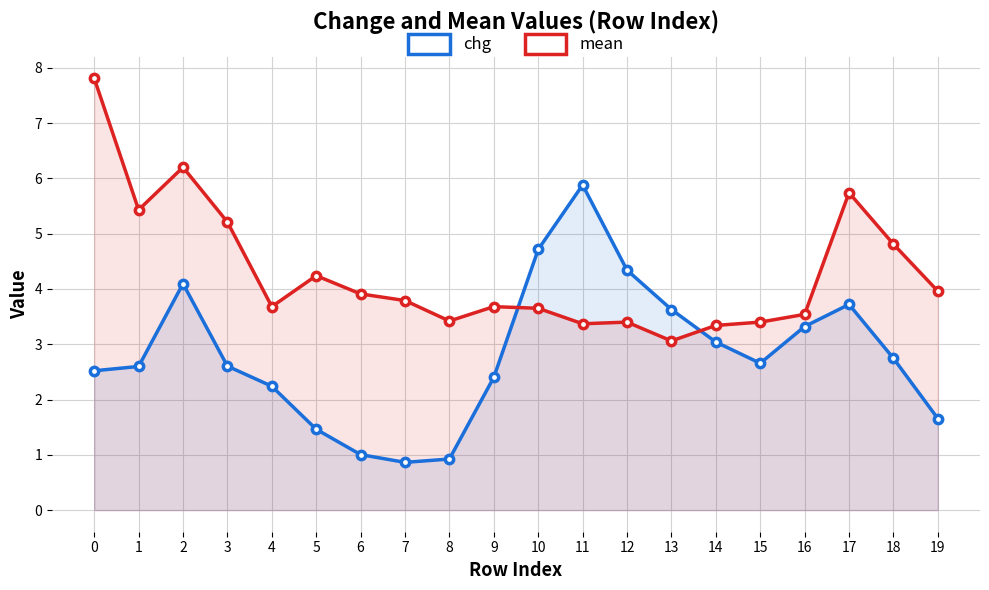

What value does the mean series have at 16?

3.5